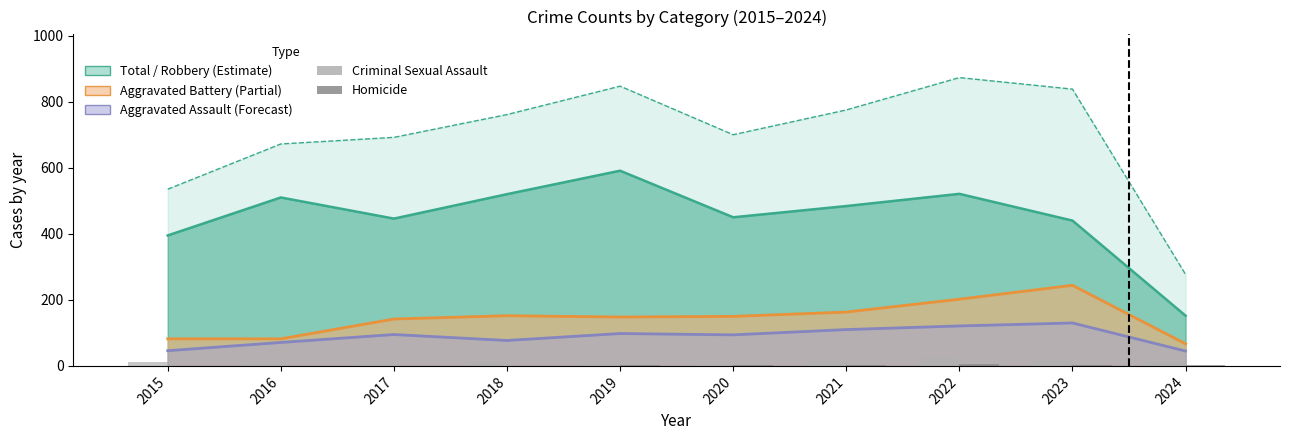

What is the total value across all series at 2024?

125